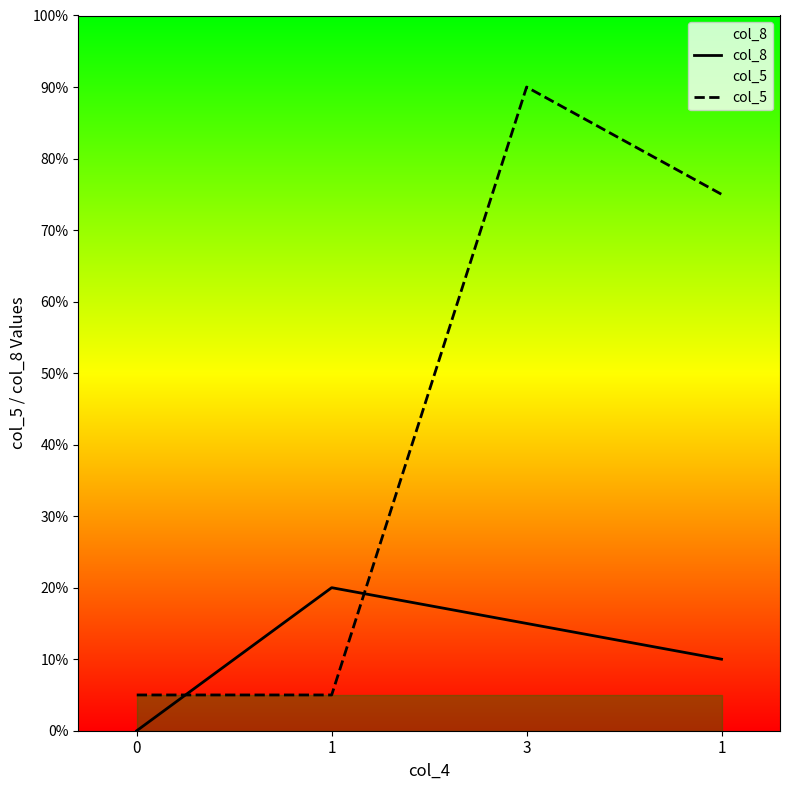

Rank the categories by col_8 value from highest to lowest.

1, 3, 1, 0